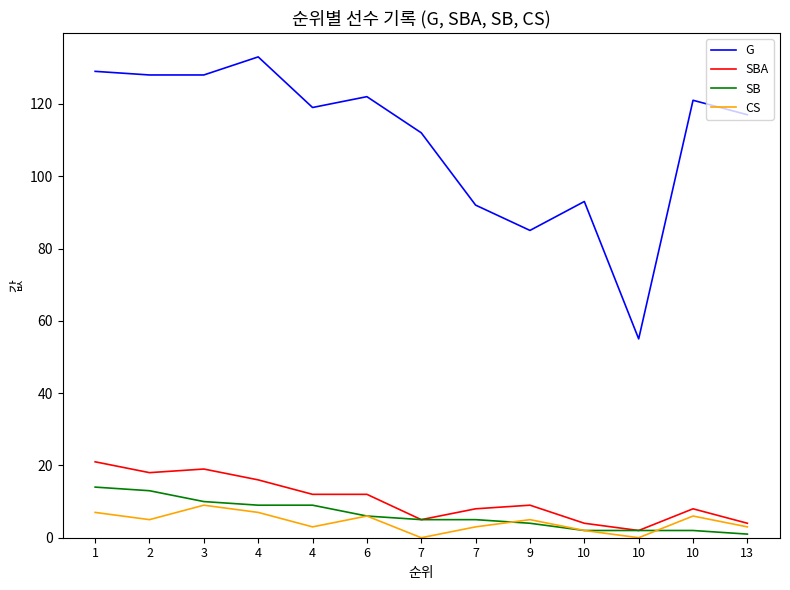

Reading left to right, transcribe all the data shown in this chart.

G: 1=129	2=128	3=128	4=133	4=119	6=122	7=112	7=92	9=85	10=93	10=55	10=121	13=117
SBA: 1=21	2=18	3=19	4=16	4=12	6=12	7=5	7=8	9=9	10=4	10=2	10=8	13=4
SB: 1=14	2=13	3=10	4=9	4=9	6=6	7=5	7=5	9=4	10=2	10=2	10=2	13=1
CS: 1=7	2=5	3=9	4=7	4=3	6=6	7=0	7=3	9=5	10=2	10=0	10=6	13=3